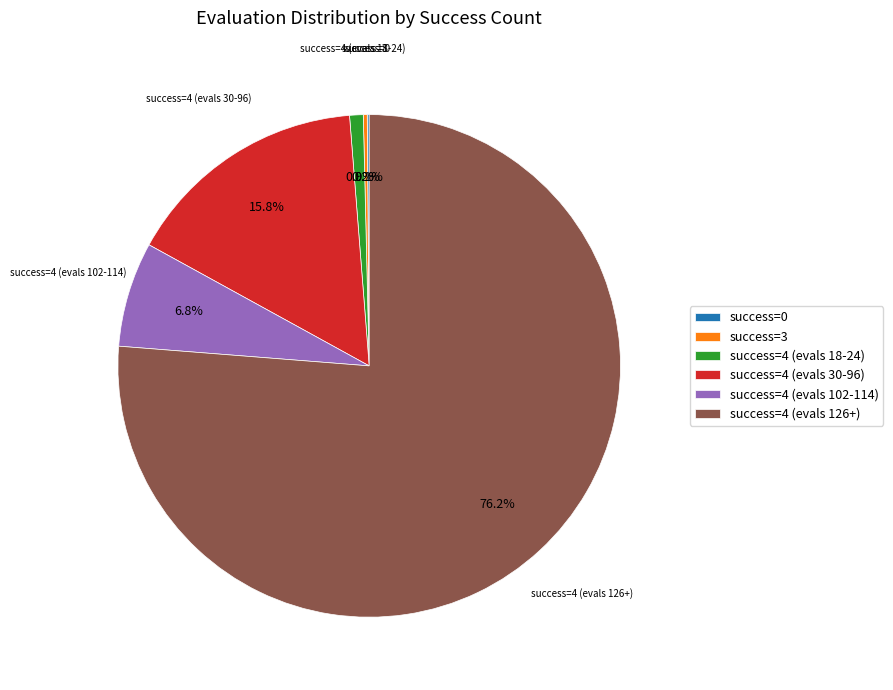

Is there a majority slice in this chart?

Yes